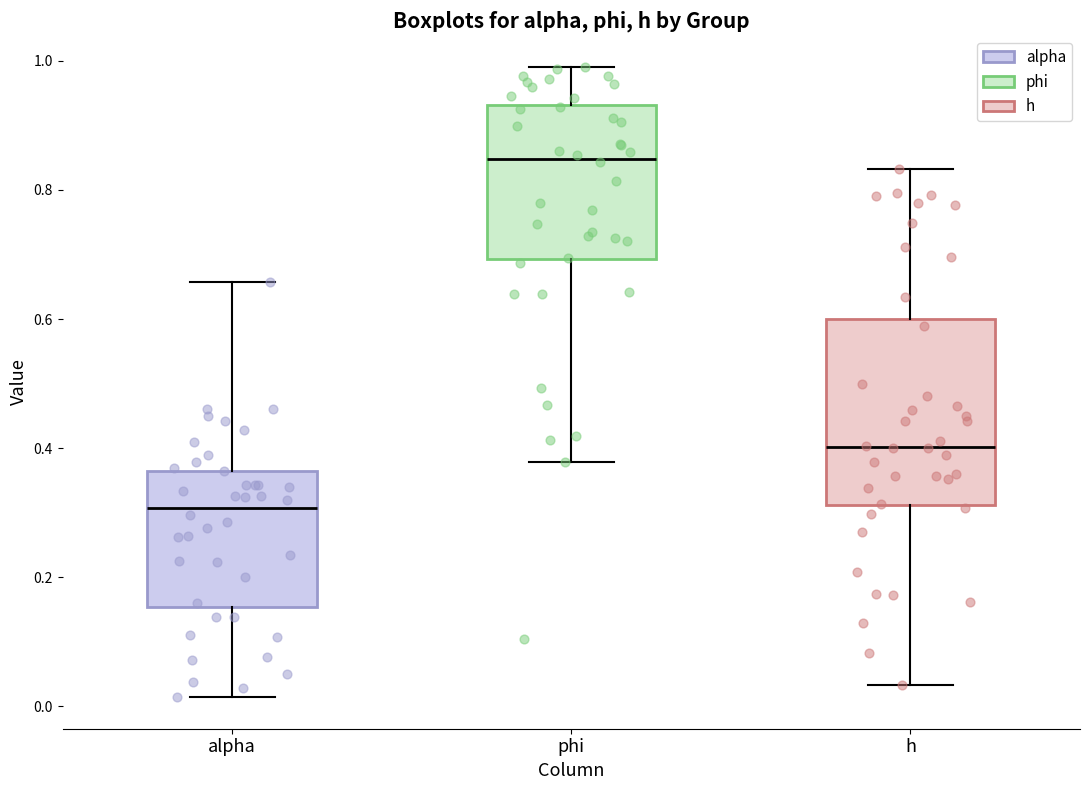

Where is the lower edge of the box for phi on the y-axis? The values are not printed on the chart, so give them approximately, as read against the axis.

0.70